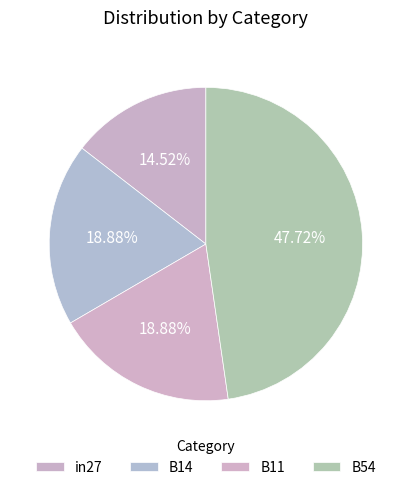

Is there any slice that represents more than half of the pie?

No